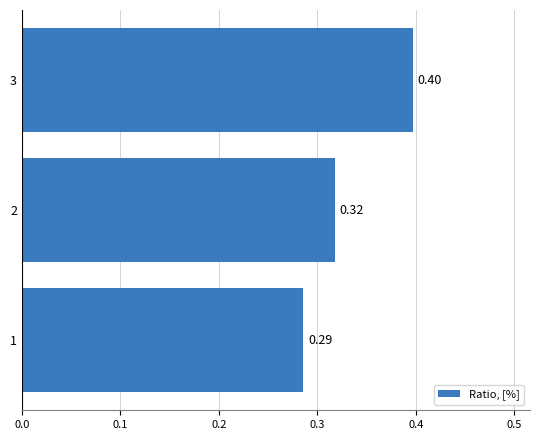

At which category does the chart reach its peak across all series?

3